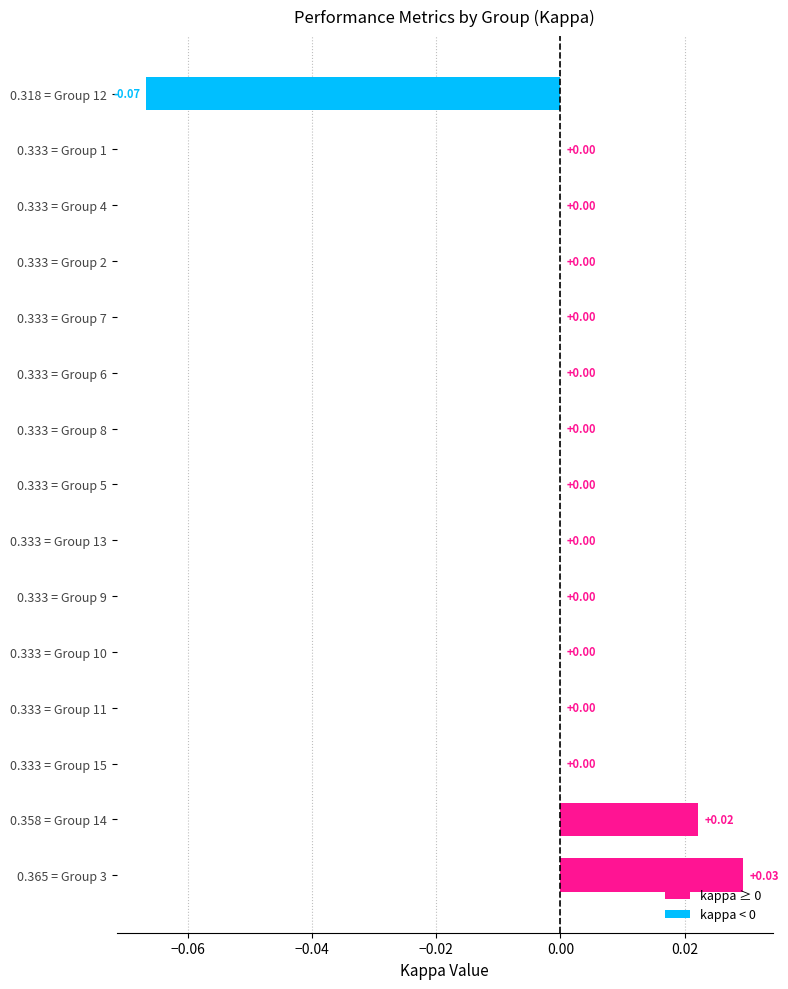

How many values are between 0 and 1?

14